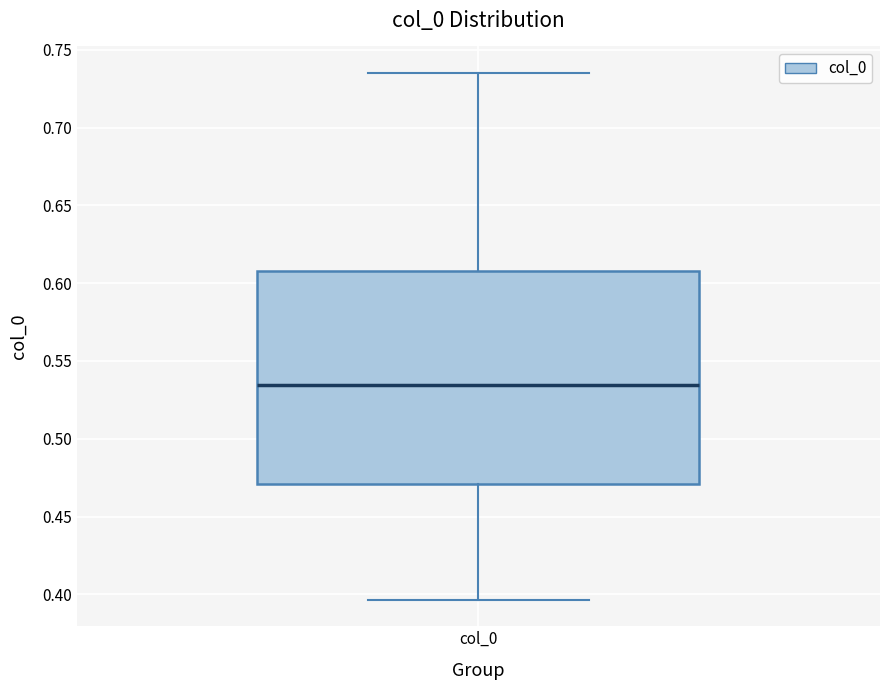

Where does the median line of the box for col_0 sit on the y-axis? The values are not printed on the chart, so give them approximately, as read against the axis.

0.535